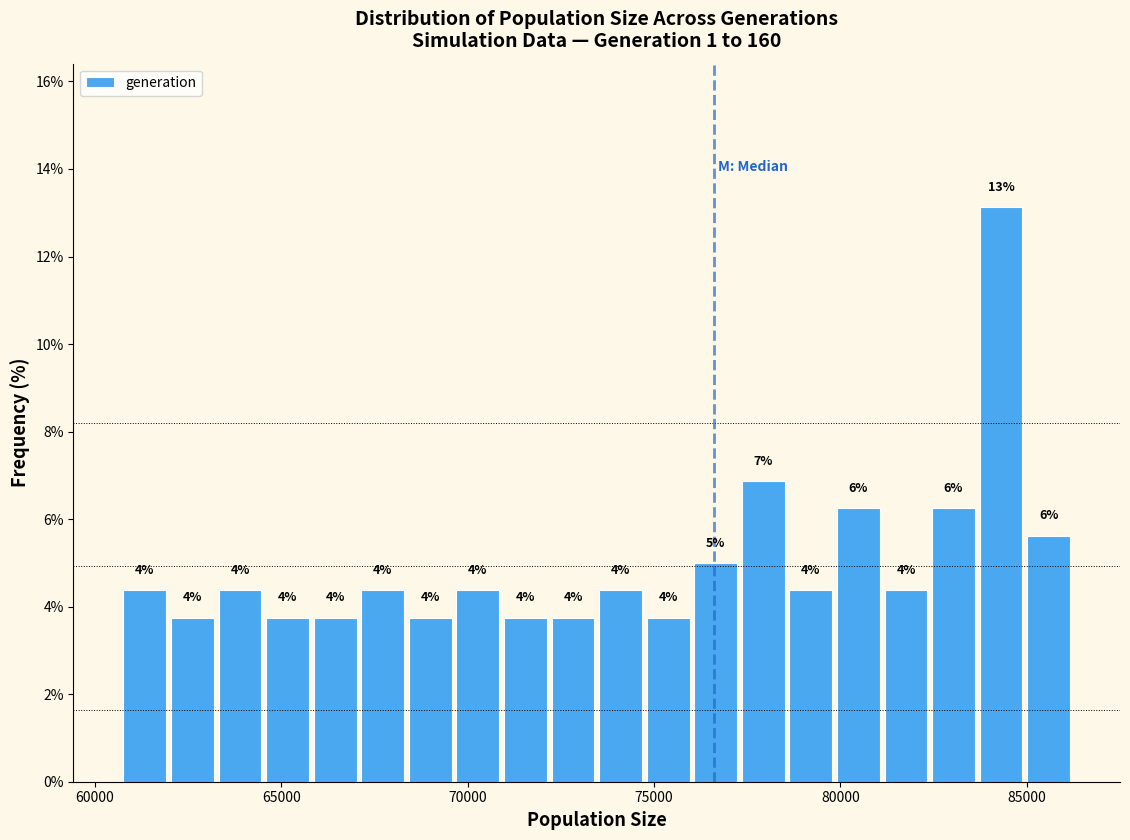

Read against the x-axis, roughly where is the centre of the tallest bar?

84500